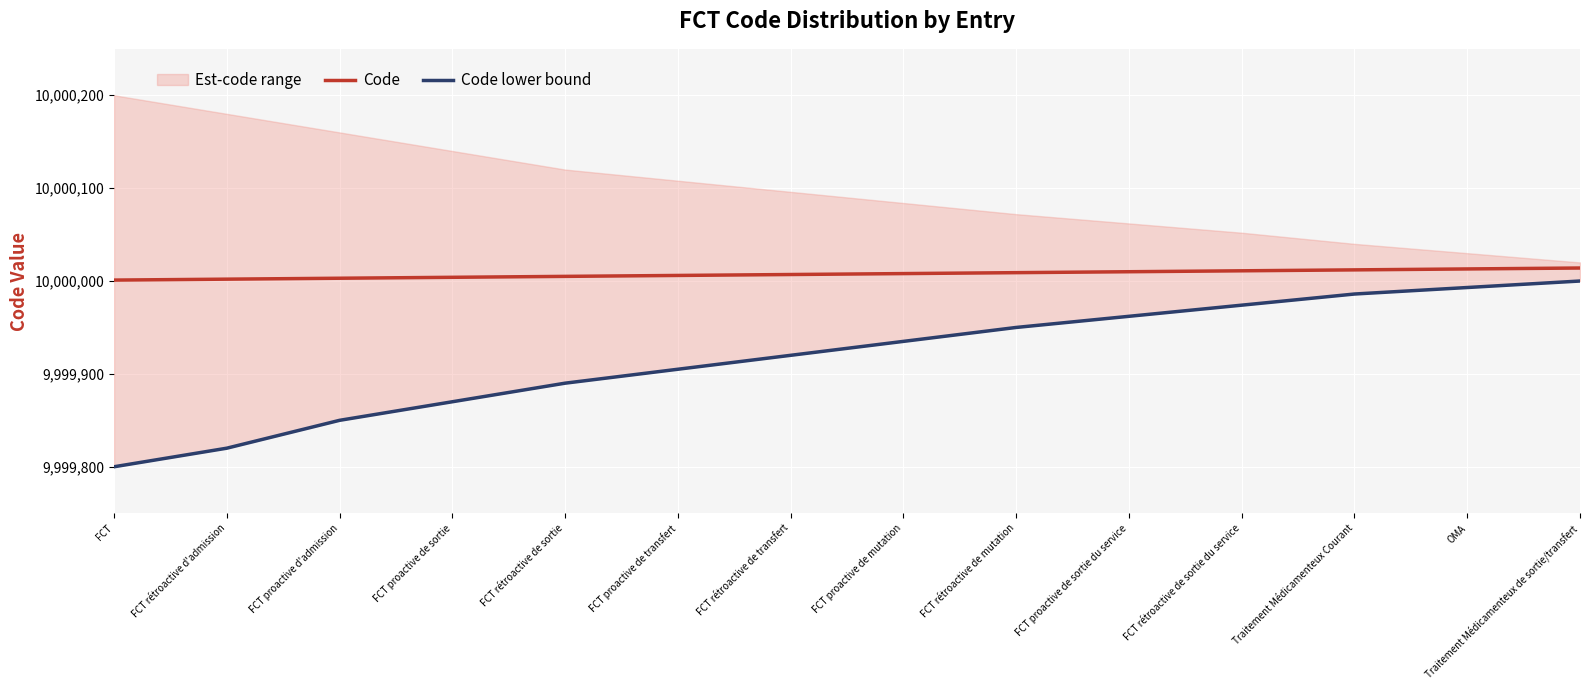

True or false: Code lower bound has more than 1 points higher than both neighbors.

False